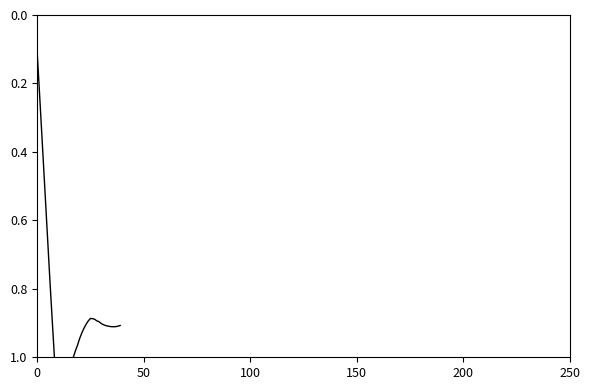

Reading right to left, list all the values displayed in this chart.

0.9	0.9	0.9	0.9	0.9	0.9	0.9	0.9	0.9	0.9	0.9	0.9	0.9	0.9	0.9	0.9	0.9	0.9	0.9	0.9	1.0	1.0	1.0	1.0	1.0	1.1	1.1	1.1	1.1	1.1	1.1	1.0	0.9	0.8	0.7	0.5	0.4	0.3	0.2	0.1